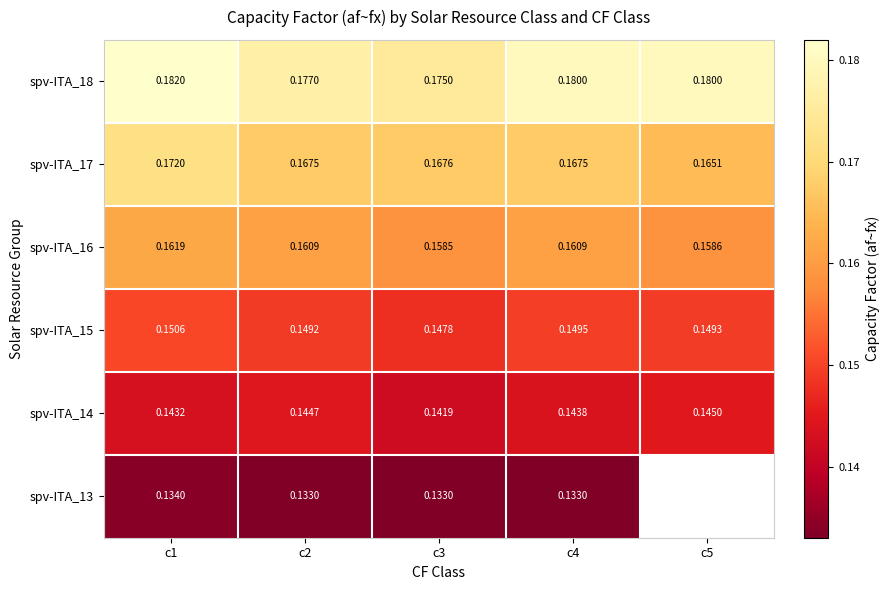

Is the value of spv-ITA_16 at c4 greater than the value of spv-ITA_14 at c4?

Yes